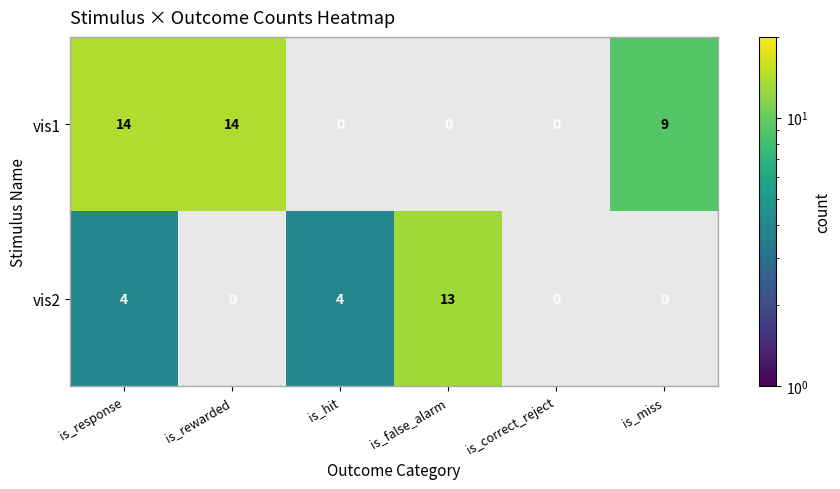

Which series has the largest total across all categories?

vis1